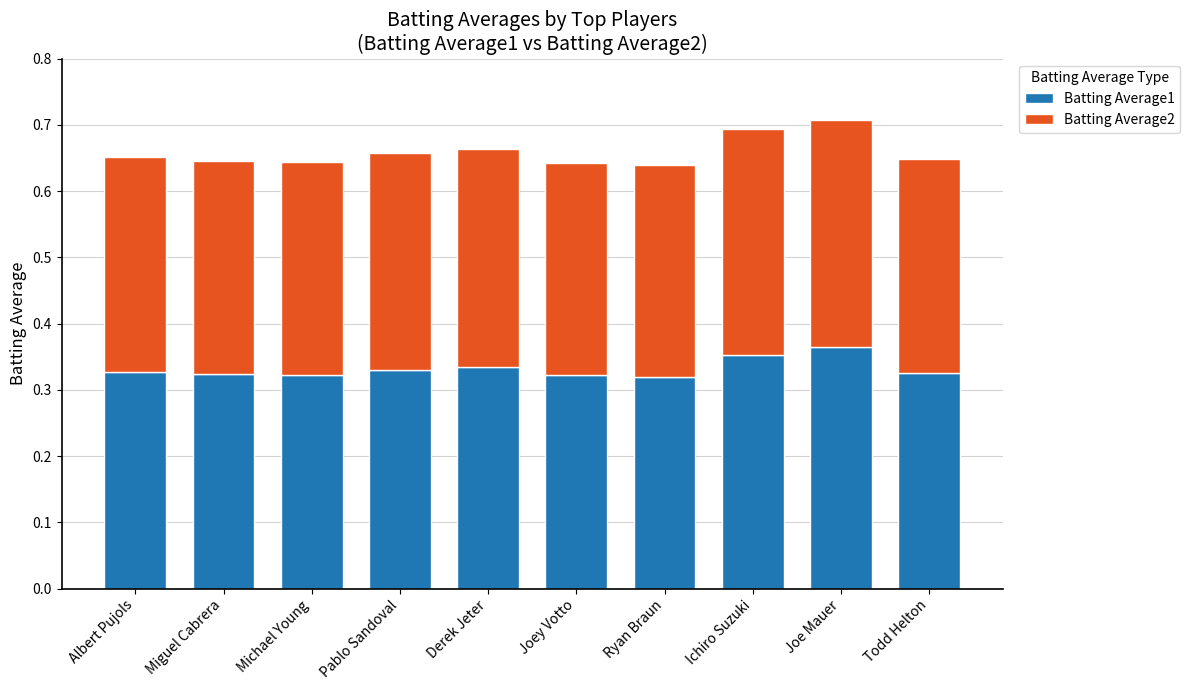

How many bars are there in total?

10